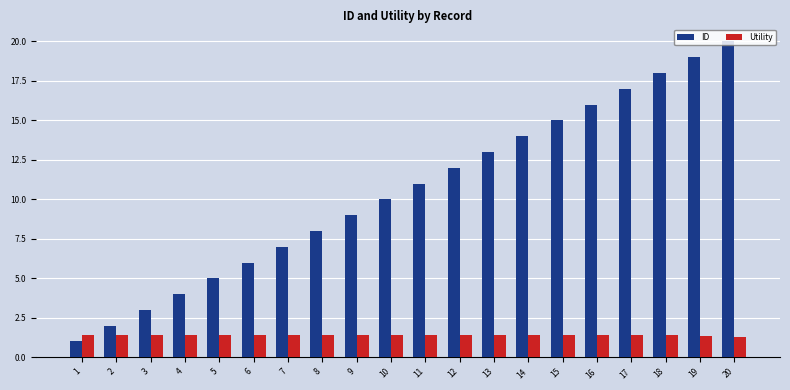

At 5, list the series in order from smallest to largest.

Utility, ID